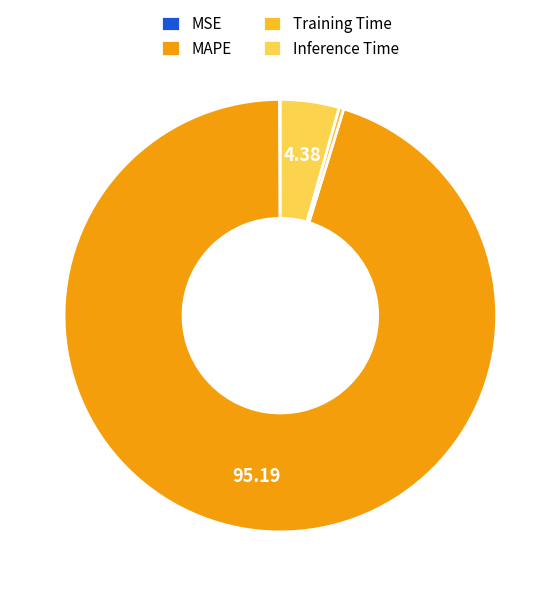

Is there any slice that represents more than half of the pie?

Yes